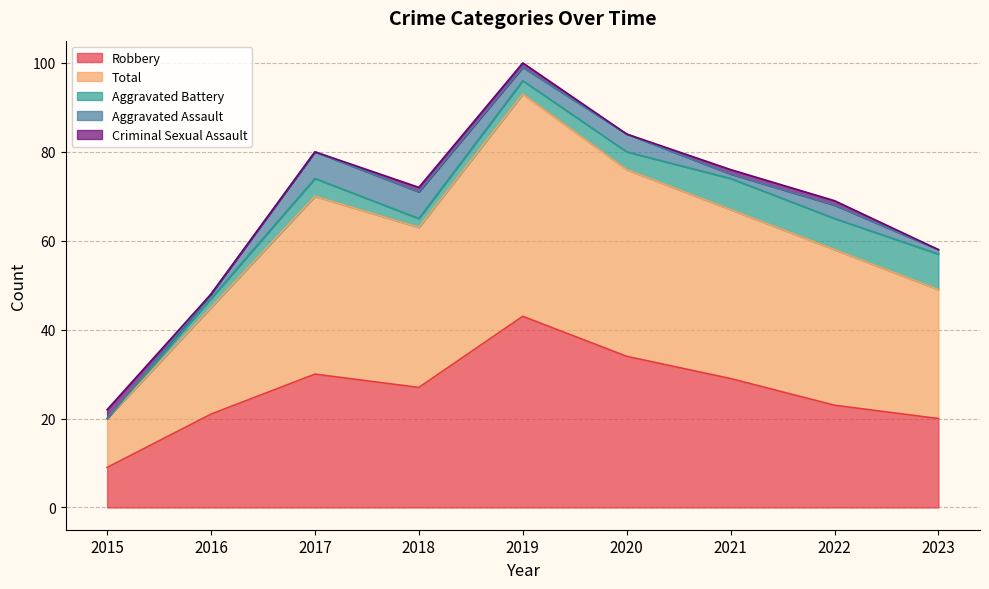

List the labels in order of Aggravated Assault value, smallest first.

2015, 2016, 2021, 2023, 2019, 2022, 2020, 2017, 2018